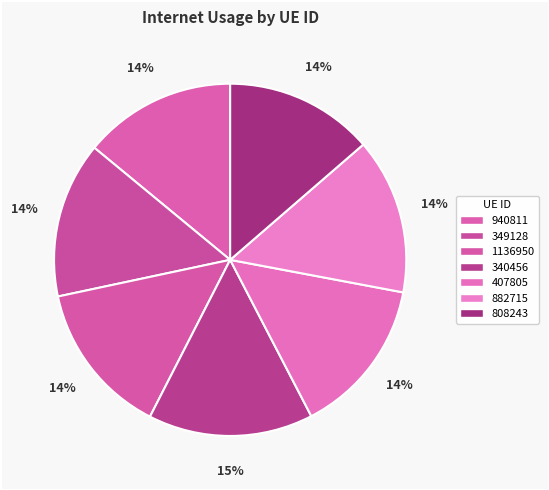

What is the total percentage of 940811 and 407805?

28.4%